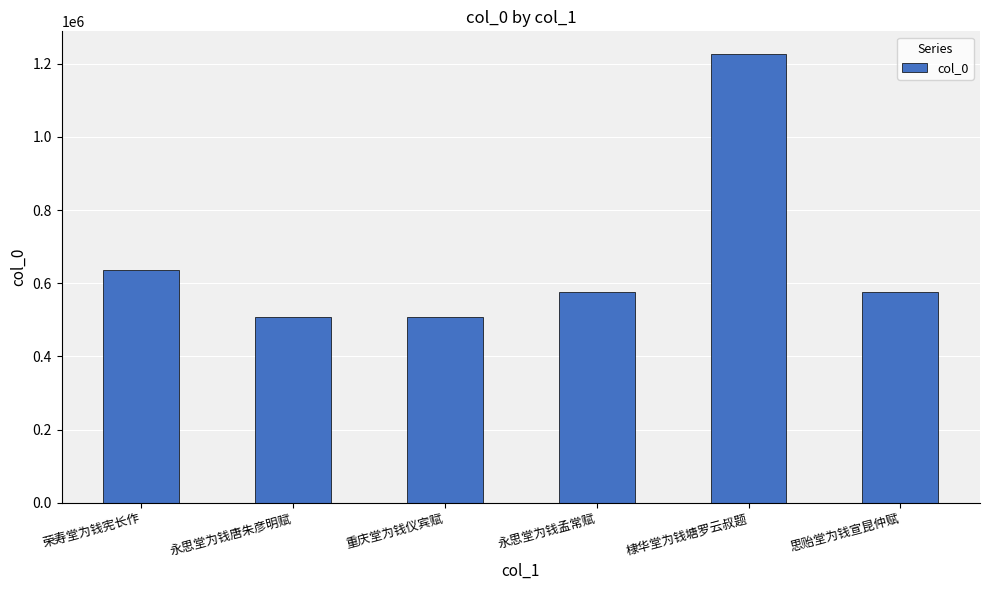

Between 思贻堂为钱宣昆仲赋 and 重庆堂为钱仪宾赋, which is larger?

思贻堂为钱宣昆仲赋